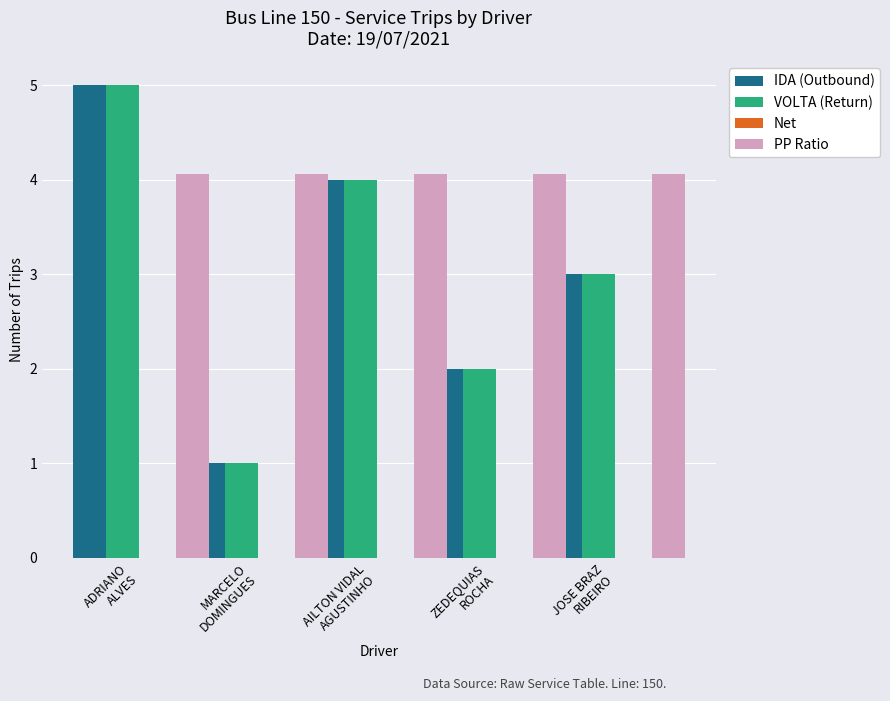

Which series changed the most between ZEDEQUIAS
ROCHA and JOSE BRAZ
RIBEIRO?

IDA (Outbound)